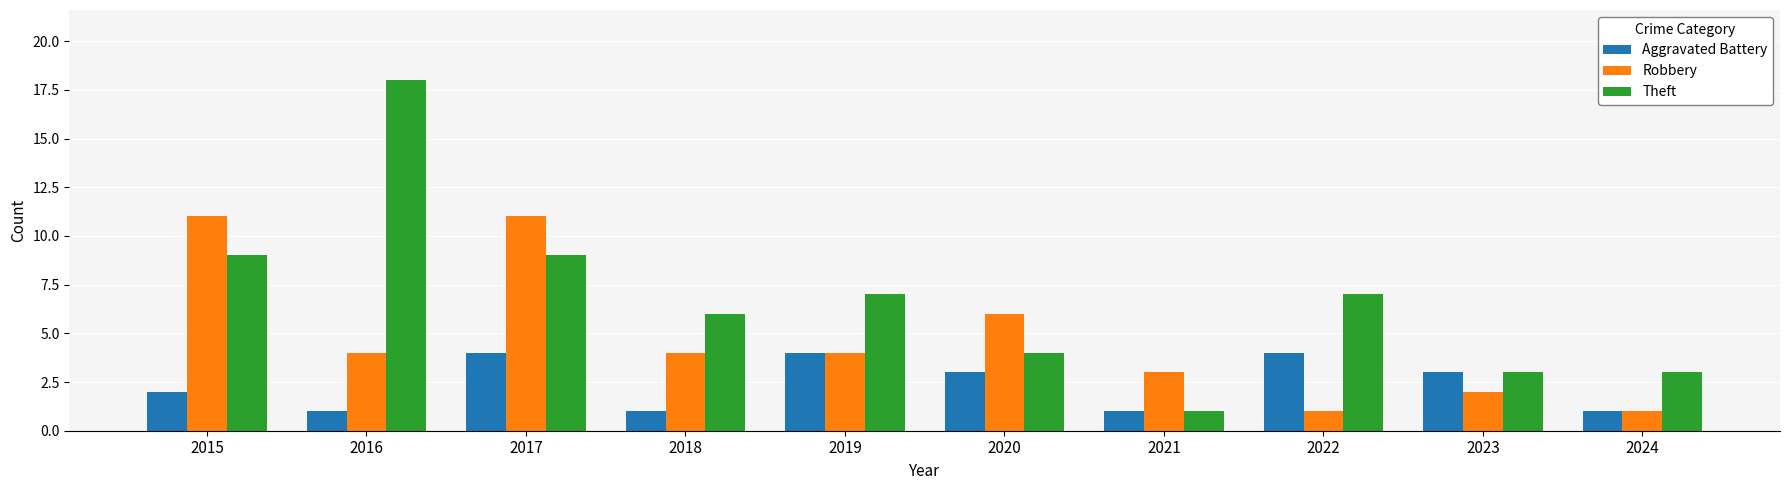

Is the value of Aggravated Battery at 2020 greater than the value of Robbery at 2016?

No